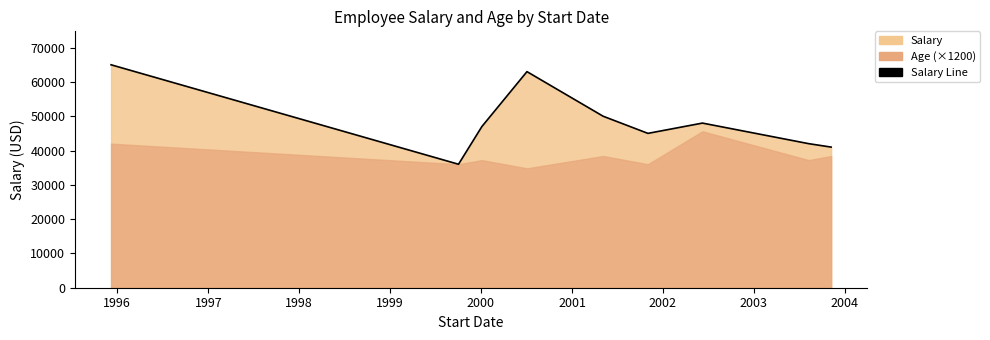

True or false: there are more than 0 points higher than both neighbors.

True